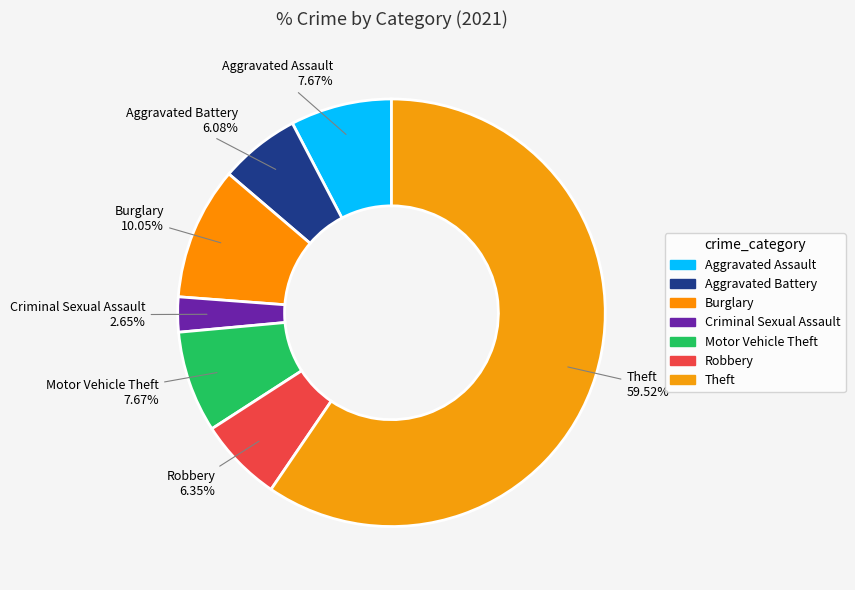

What percentage is the Aggravated Battery slice, to the nearest percent?

6%